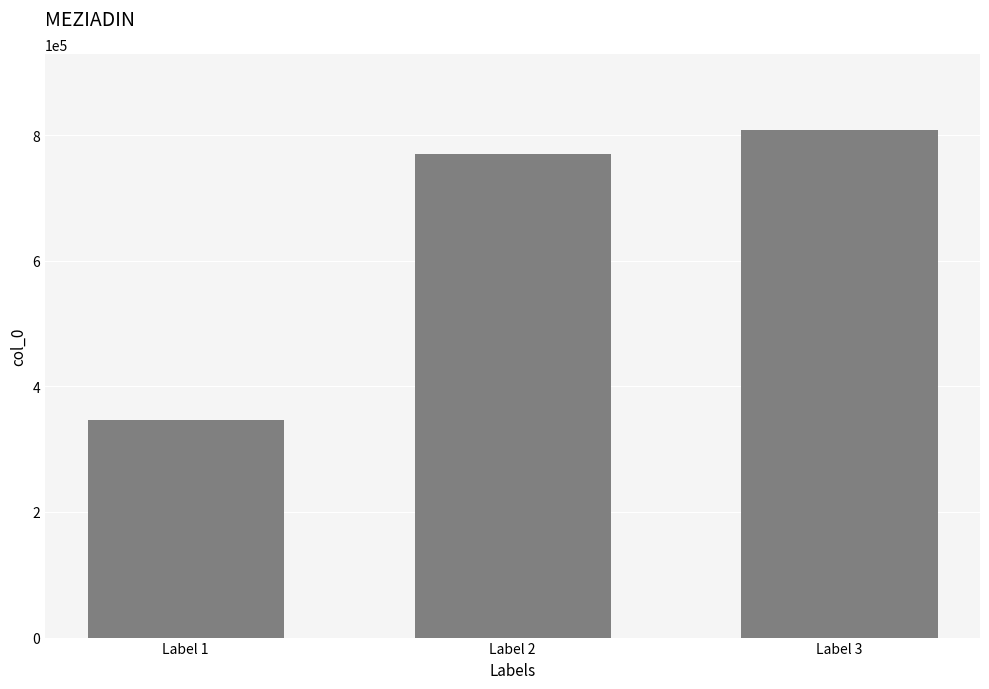

Between Label 3 and Label 2, which is larger?

Label 3